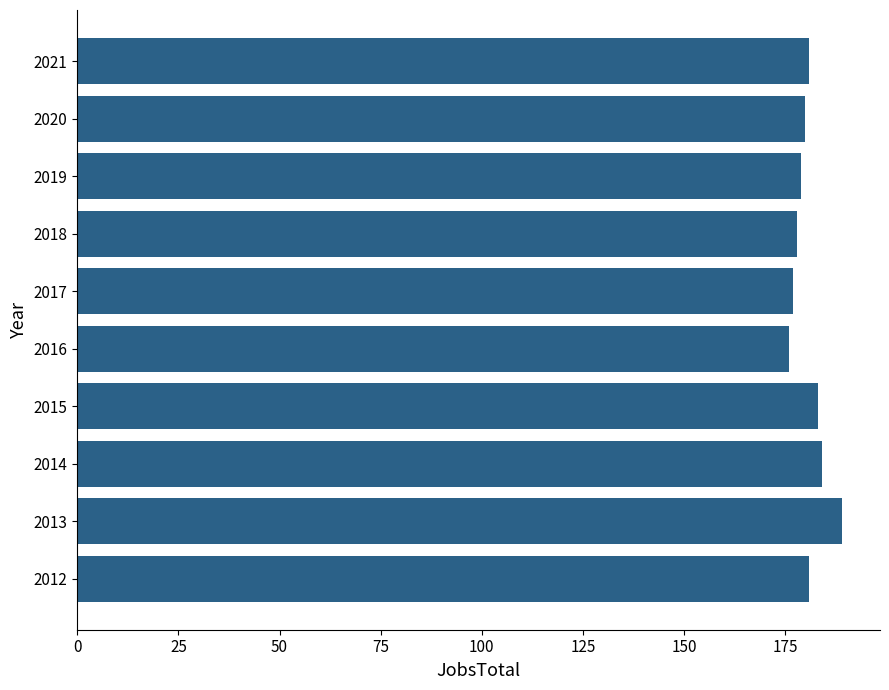

Which category has the highest value across all series?

2013